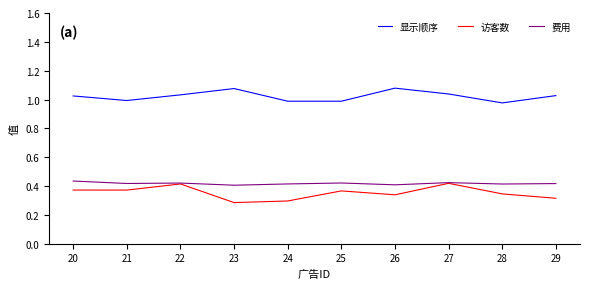

True or false: 访客数 and 显示顺序 cross at least once.

False